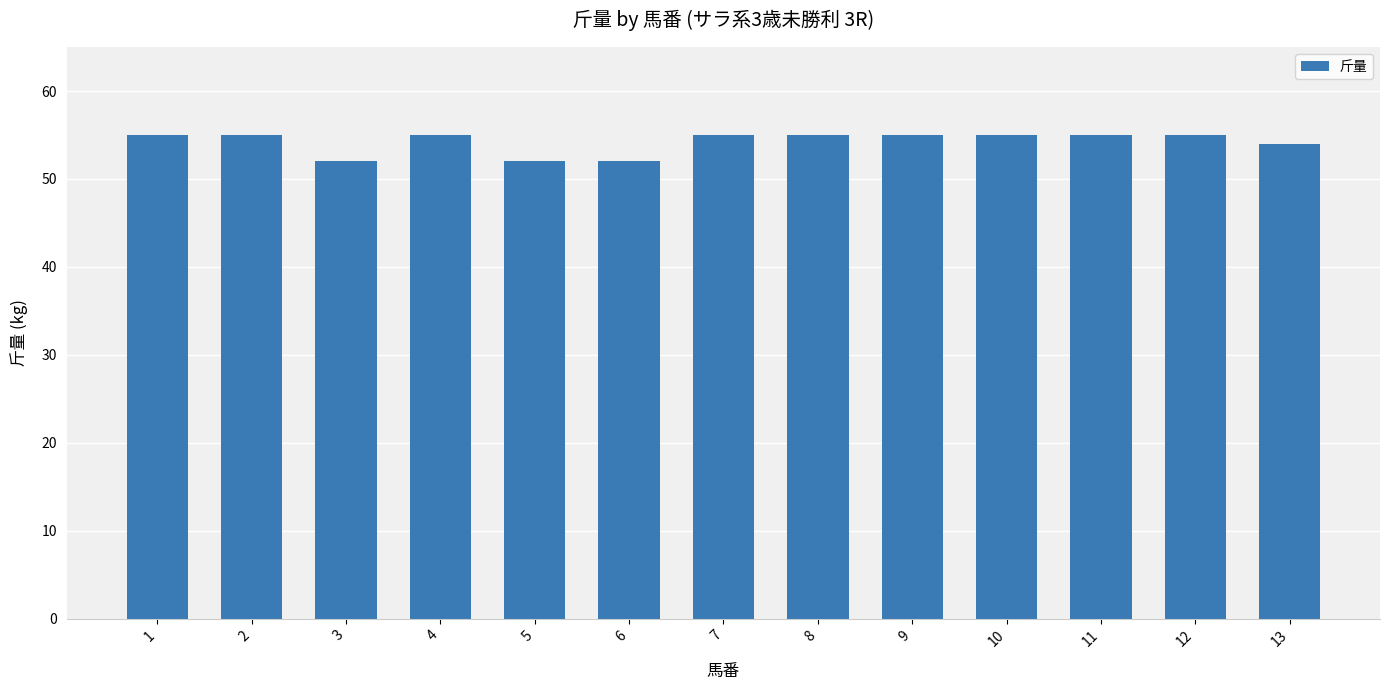

What is the value of the 9th bar from the left?

55